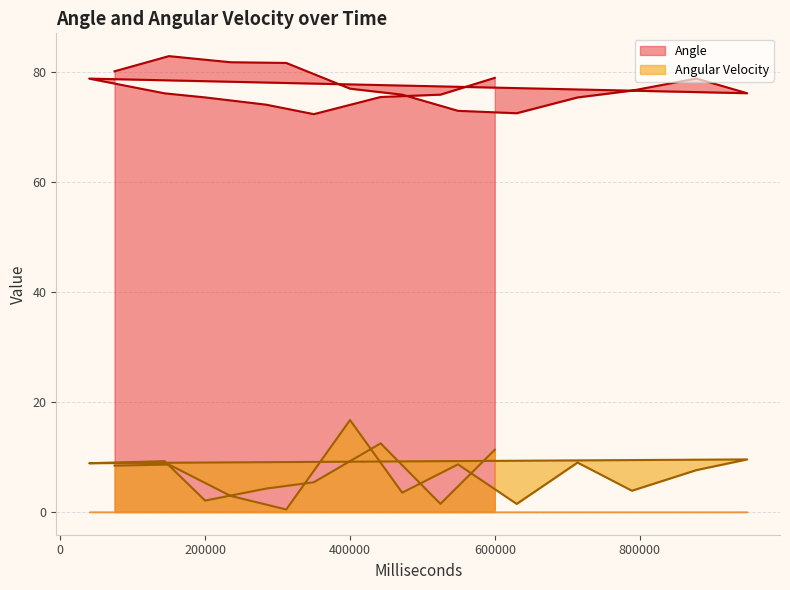

Which series has the largest total across all categories?

Angle